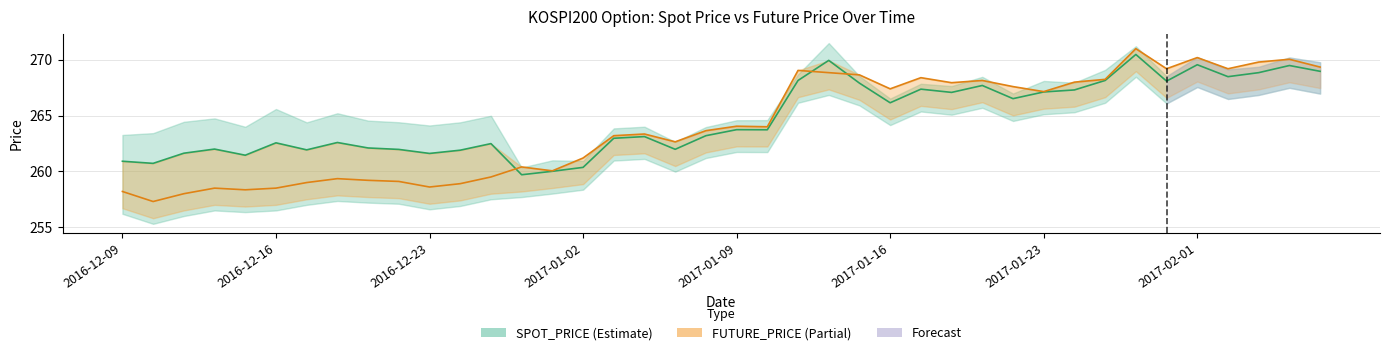

Rank the categories by SPOT_PRICE value from lowest to highest.

2016-12-28, 2016-12-29, 2017-01-02, 2016-12-12, 2016-12-09, 2016-12-15, 2016-12-23, 2016-12-13, 2016-12-26, 2016-12-19, 2016-12-22, 2017-01-05, 2016-12-14, 2016-12-21, 2016-12-27, 2016-12-16, 2016-12-20, 2017-01-03, 2017-01-04, 2017-01-06, 2017-01-10, 2017-01-09, 2017-01-16, 2017-01-20, 2017-01-18, 2017-01-23, 2017-01-24, 2017-01-17, 2017-01-19, 2017-01-13, 2017-01-31, 2017-01-11, 2017-01-25, 2017-02-02, 2017-02-03, 2017-02-07, 2017-02-06, 2017-02-01, 2017-01-12, 2017-01-26